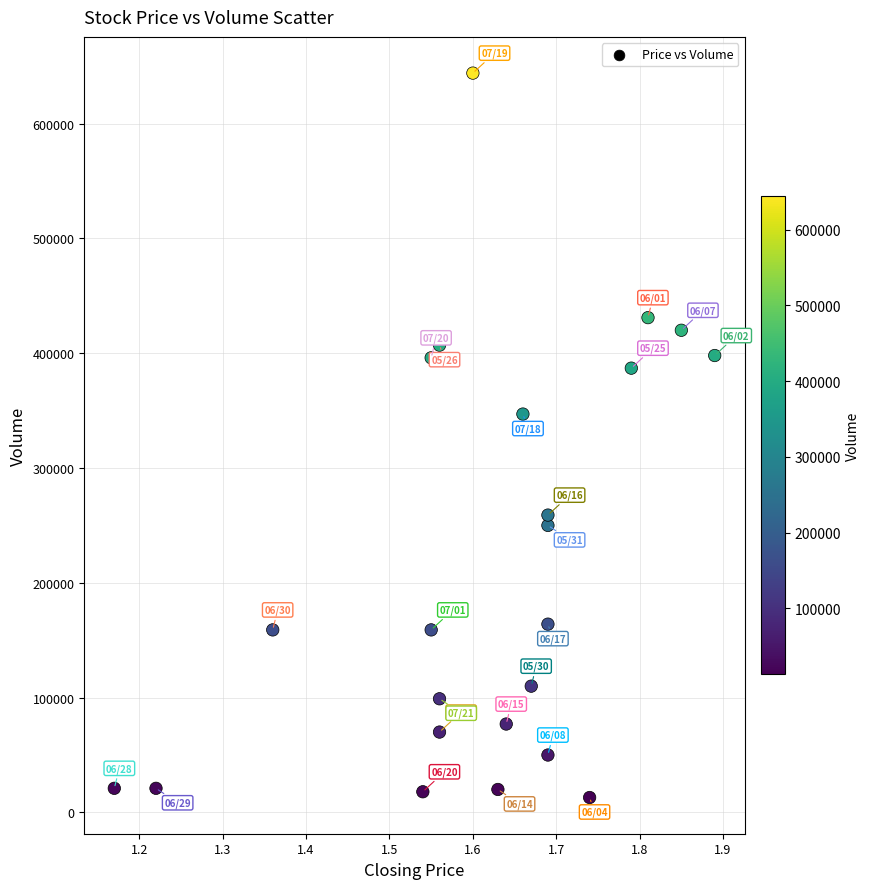

What Y value in the scatter plot is closest to 328500?

347000